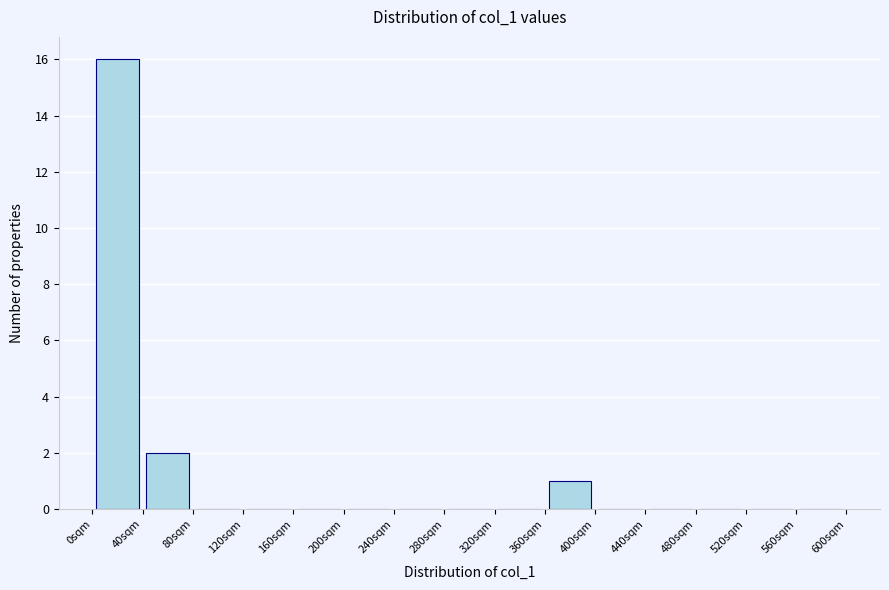

Over which range of the x-axis is the bar tallest?

0 to 40